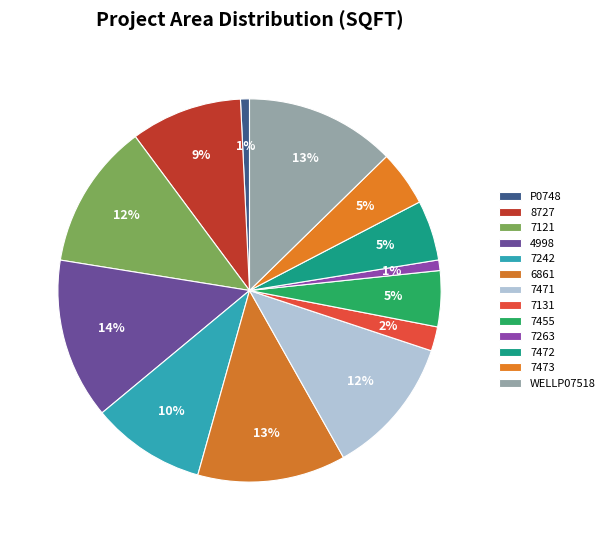

To the nearest percent, what is the average slice percentage?

8%